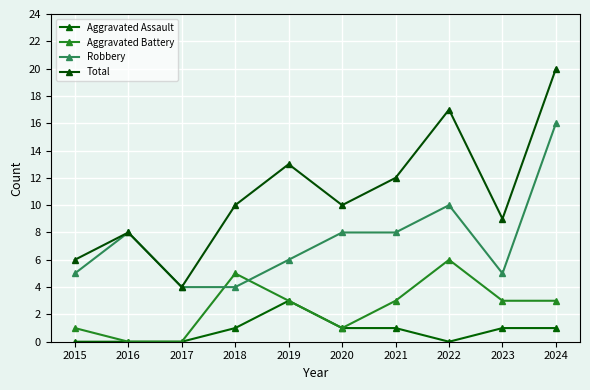

True or false: Aggravated Battery and Aggravated Assault intersect in this chart.

False